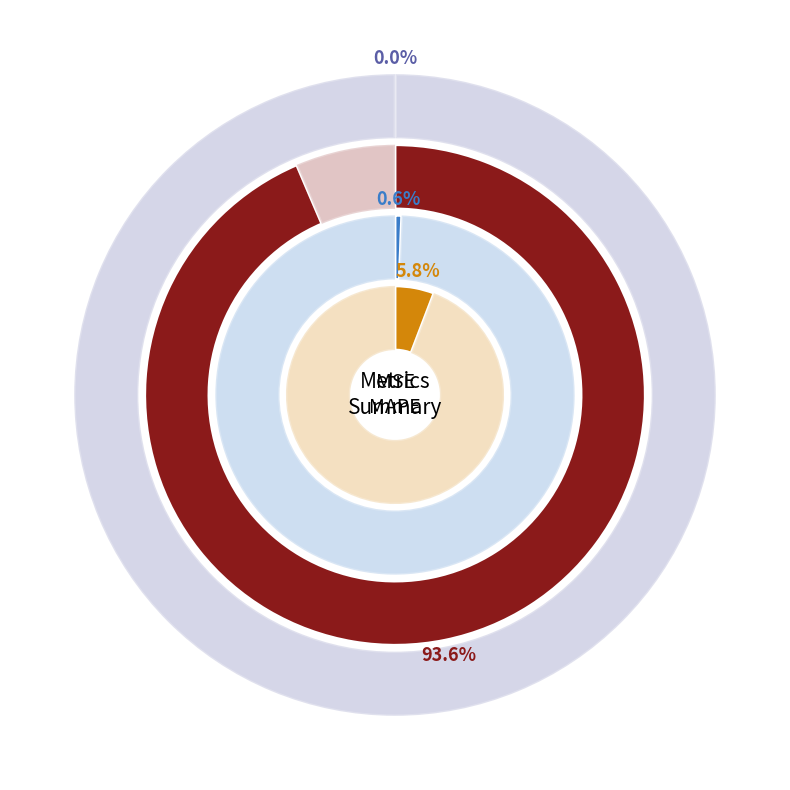

What percentage is the Training Time slice, to the nearest percent?

1%